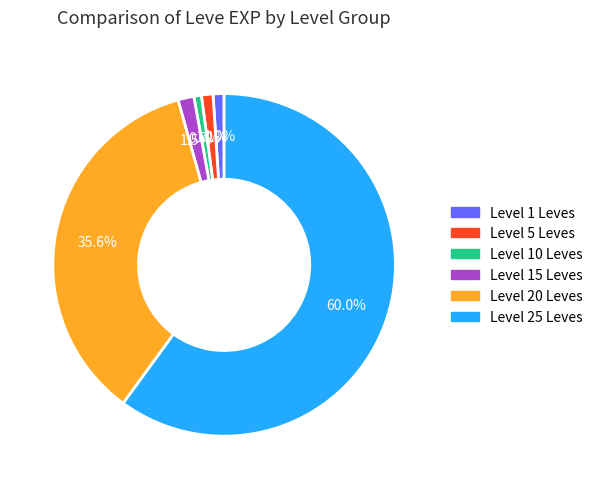

Is there a majority slice in this chart?

Yes